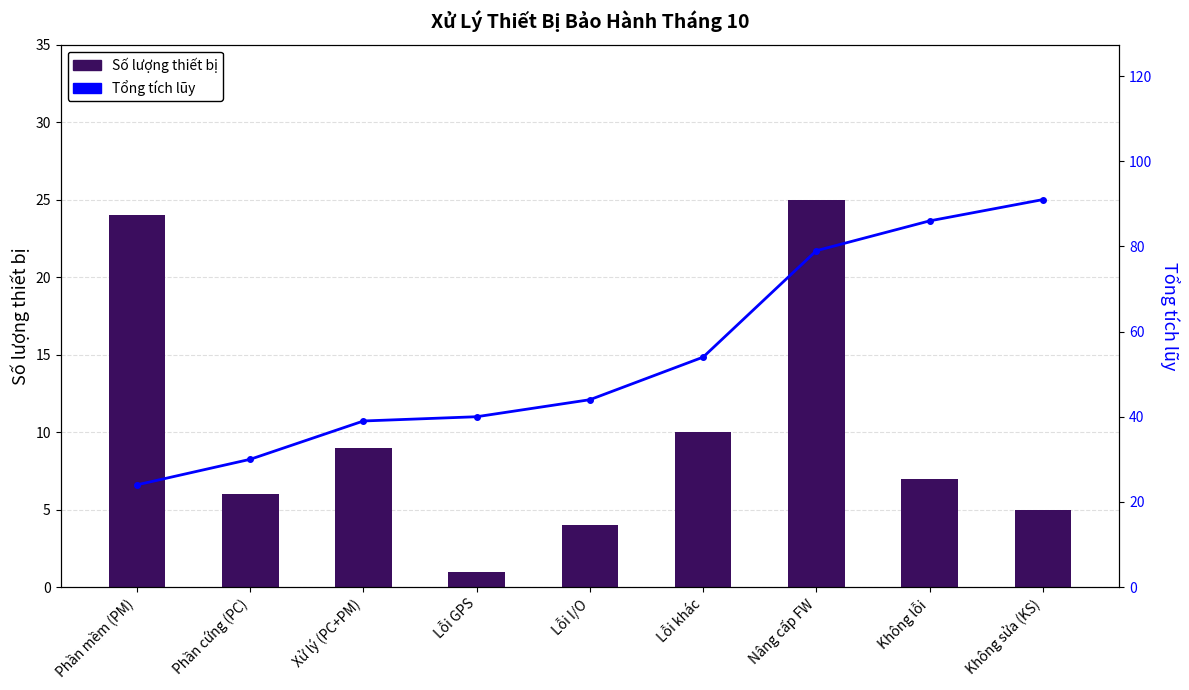

Reading left to right, extract all data points from this chart.

Số lượng thiết bị: 24	6	9	1	4	10	25	7	5
Tổng tích lũy: 24	30	39	40	44	54	79	86	91